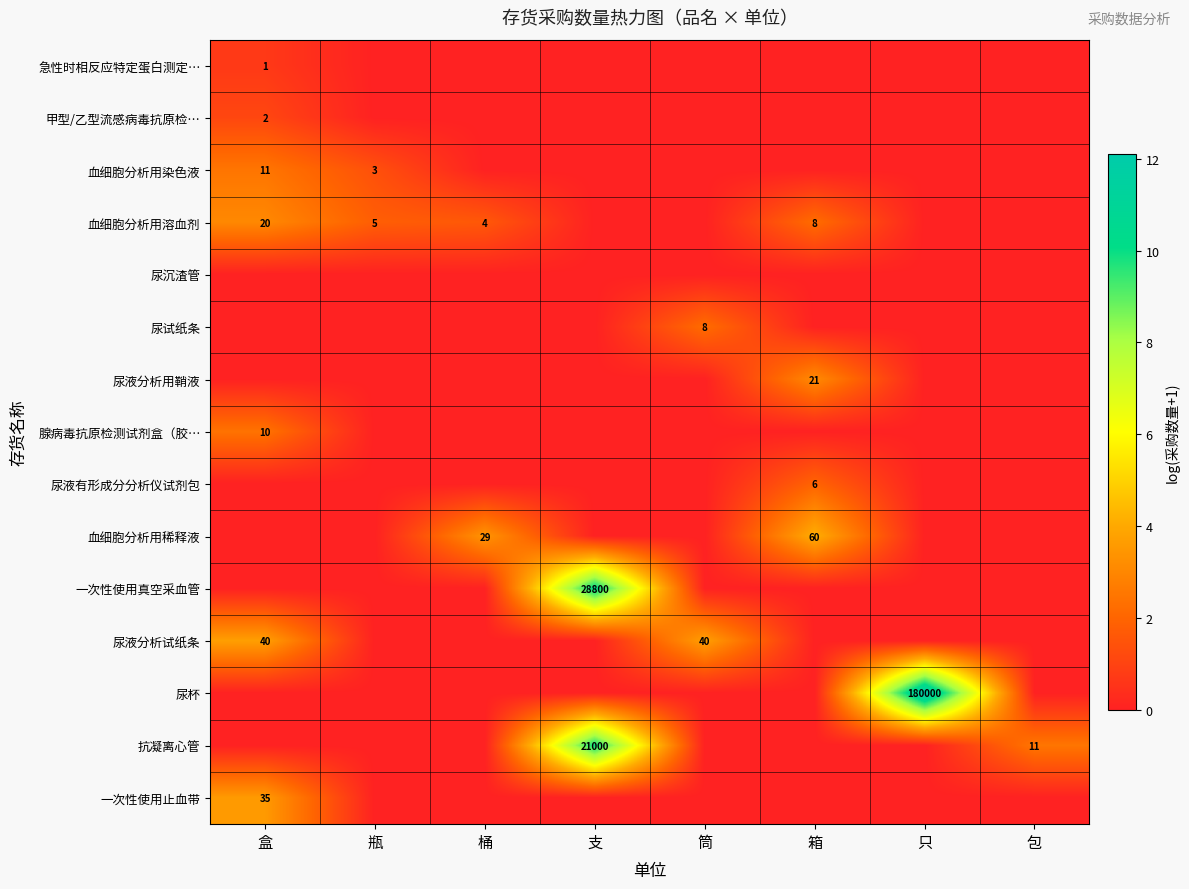

Between 支 and 箱, which is larger?

支